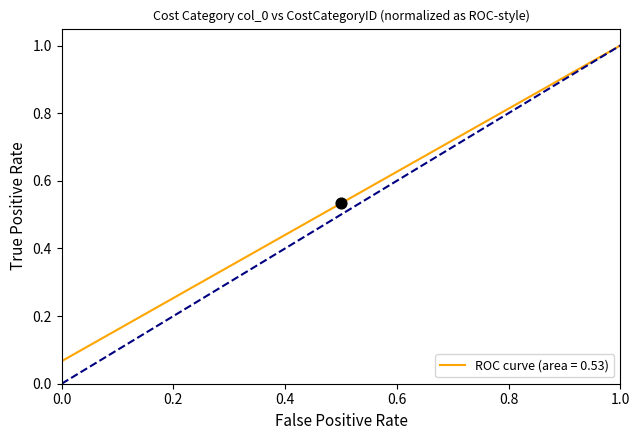

What is the greatest value displayed?

1.0